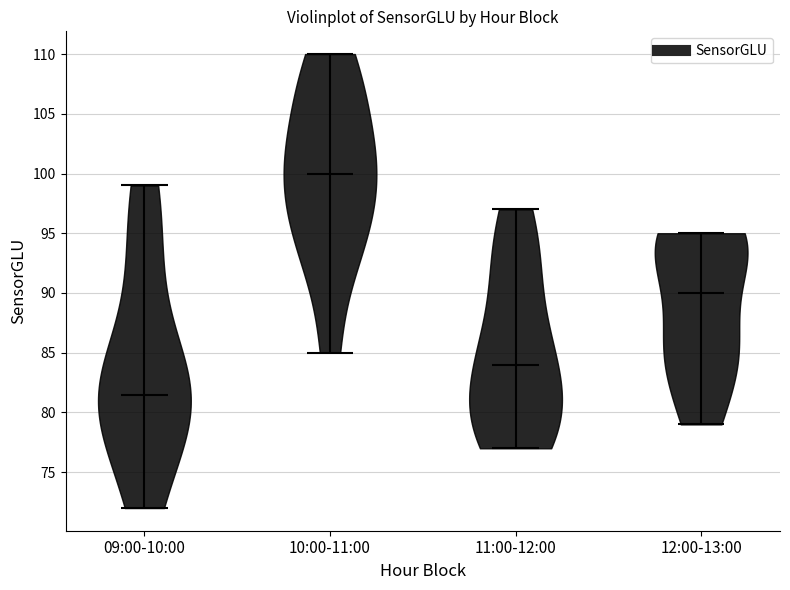

Reading left to right, read every violin against the y-axis: where its median line is, and the lowest and highest points it reaches. The values are not printed on the chart, so give them approximately, as read against the axis.

09:00-10:00: median line 81.5, lowest point 72.0, highest point 99.0
10:00-11:00: median line 100.0, lowest point 85.0, highest point 110.0
11:00-12:00: median line 84.0, lowest point 77.0, highest point 97.0
12:00-13:00: median line 90.0, lowest point 79.0, highest point 95.0